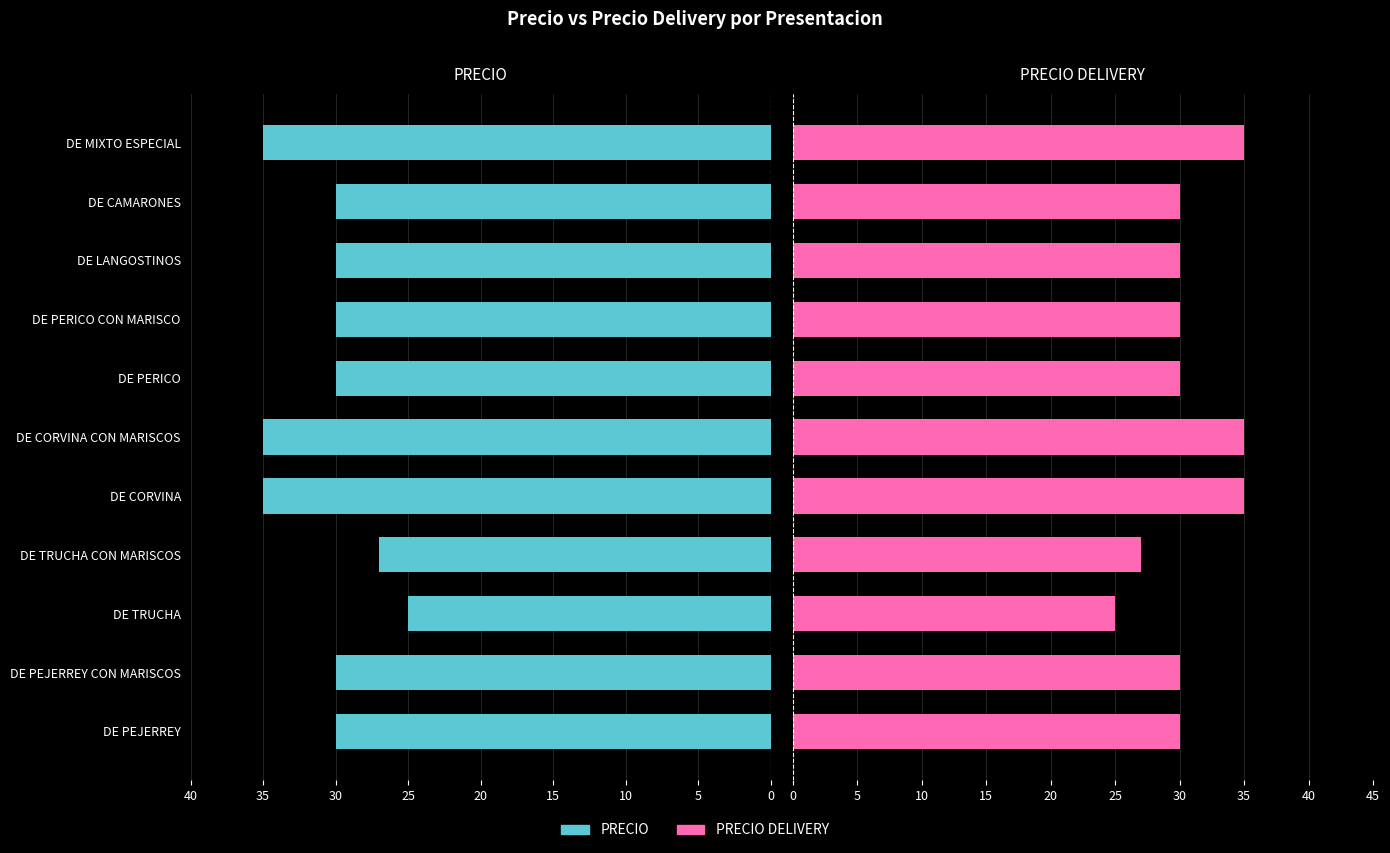

Reading right to left, extract all data points from this chart.

PRECIO: -35	-30	-30	-30	-30	-35	-35	-27	-25	-30	-30
PRECIO DELIVERY: 35	30	30	30	30	35	35	27	25	30	30